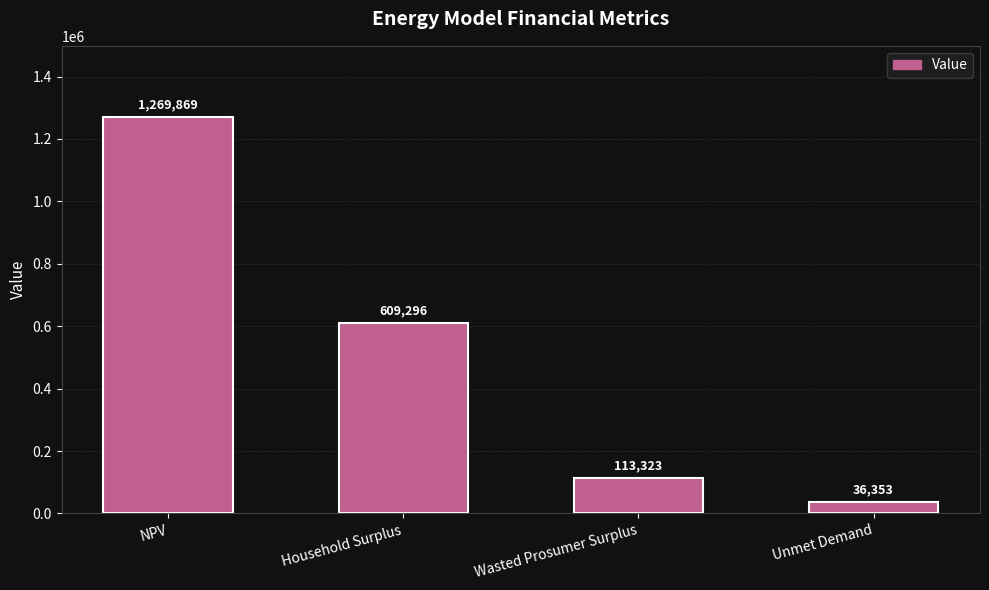

What is the change in value from NPV to Household Surplus?

-660572.6